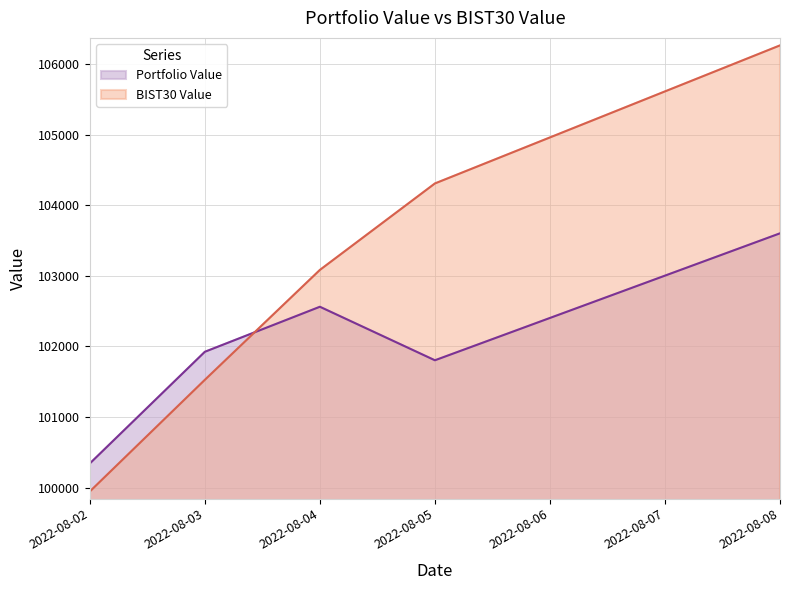

How many times do Portfolio Value and BIST30 Value cross each other?

1